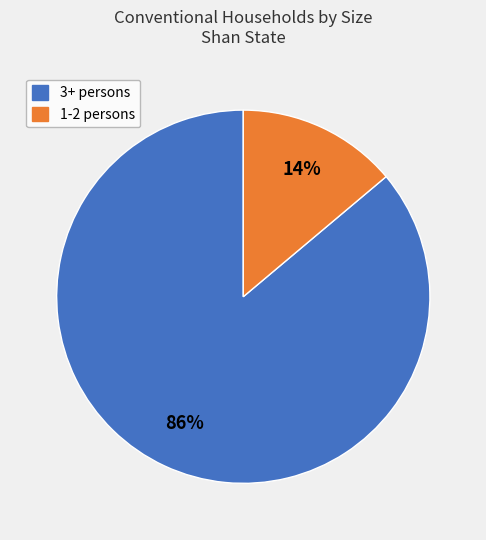

Does any single category account for the majority?

Yes